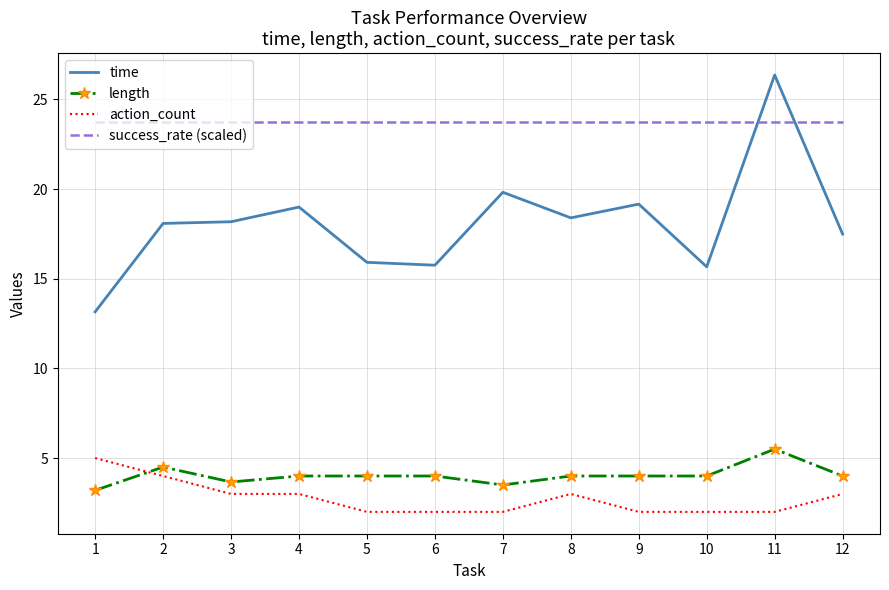

What value does the success_rate (scaled) series have at 7?

23.7